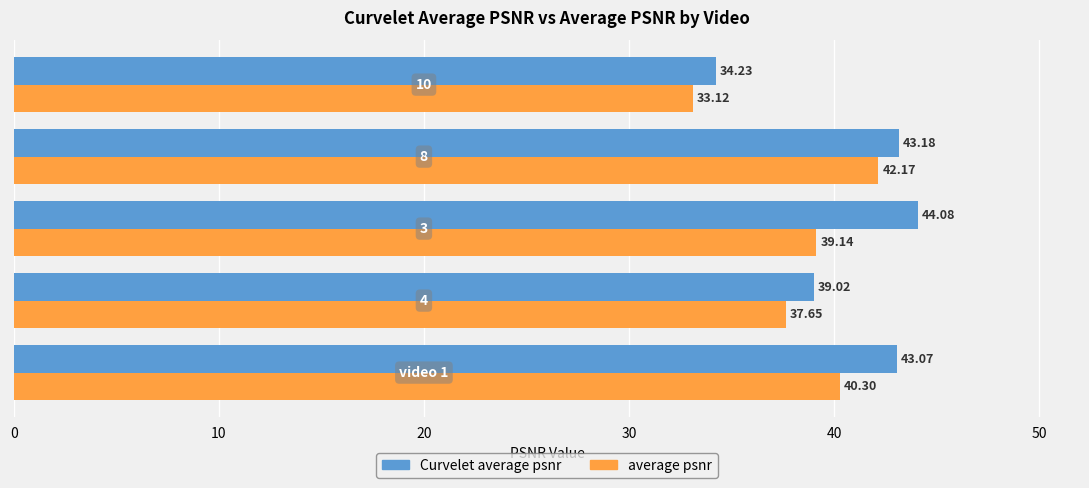

Which series has the largest range (max minus min)?

Curvelet average psnr